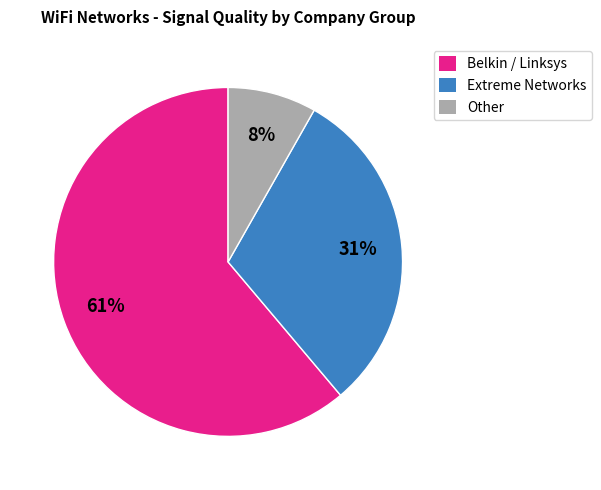

Rank the categories by value from highest to lowest.

Belkin / Linksys, Extreme Networks, Other